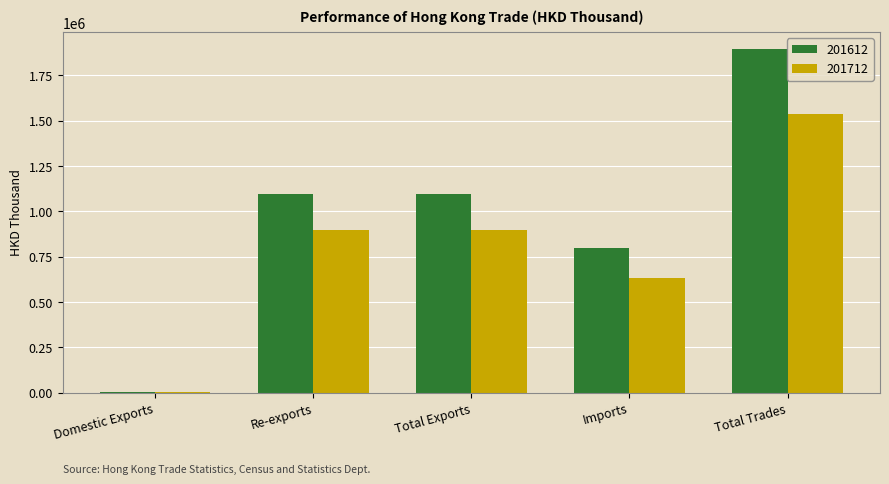

Between Re-exports and Imports, which series saw the biggest shift?

201612